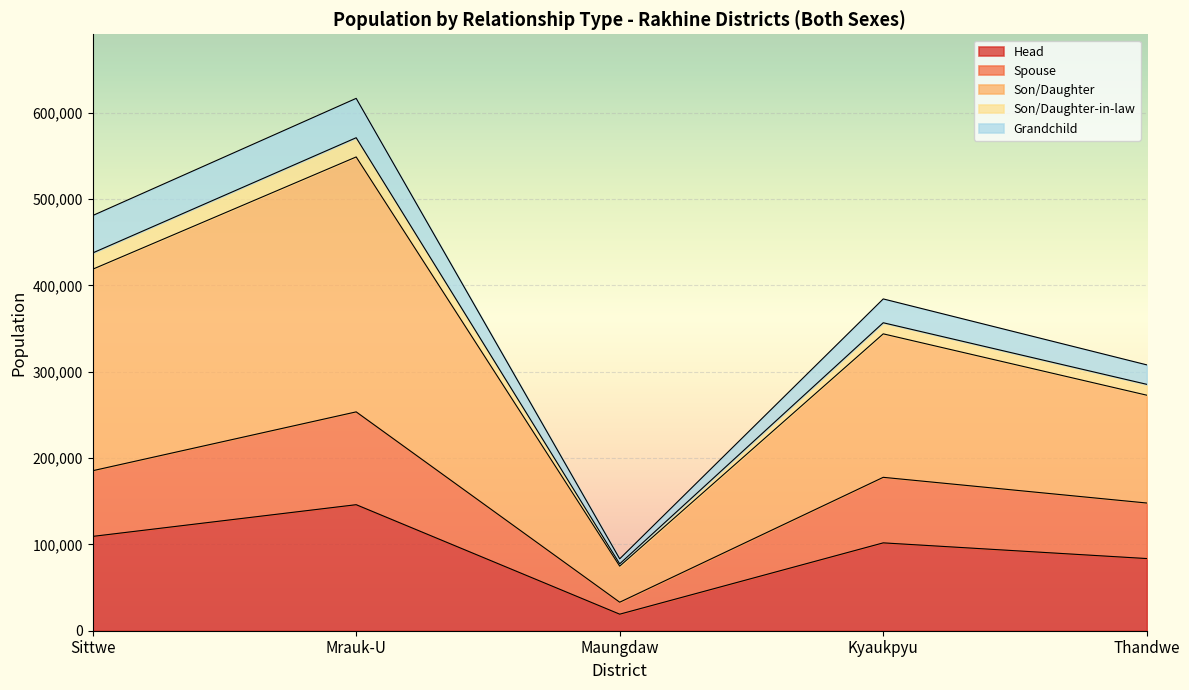

How many lines are shown in the chart?

5